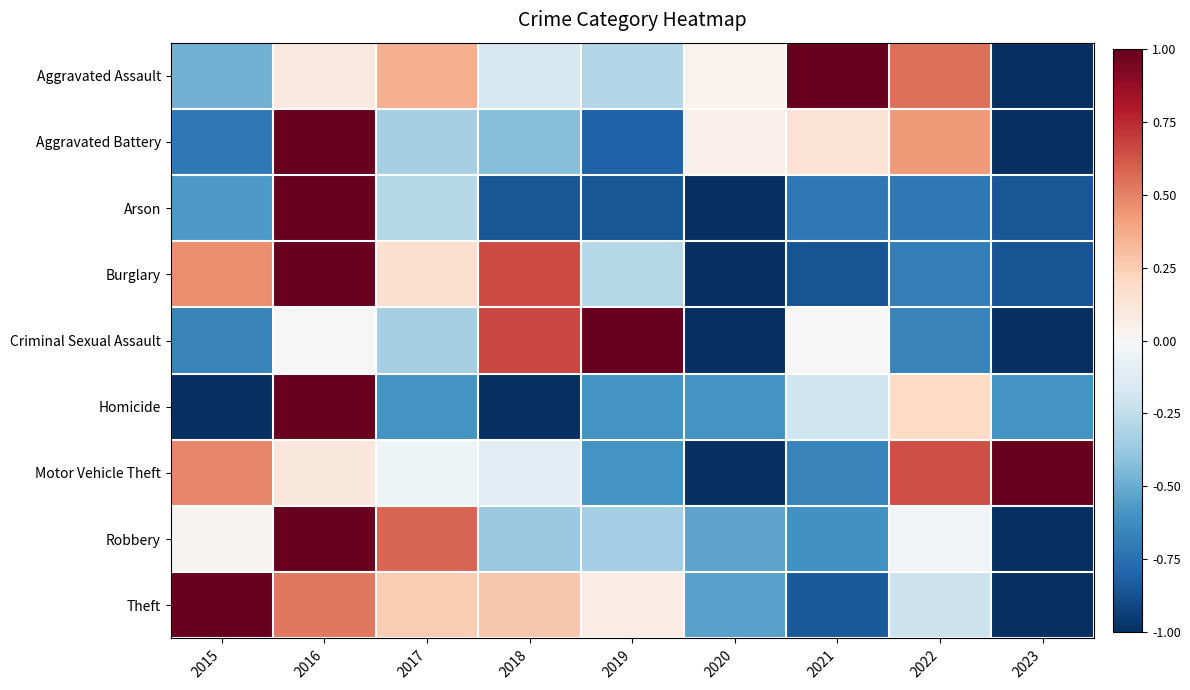

Reading left to right, what are all the values shown in this chart?

Aggravated Assault: 2015=-0.5	2016=0.1	2017=0.4	2018=-0.2	2019=-0.3	2020=0.0	2021=1.0	2022=0.5	2023=-1.0
Aggravated Battery: 2015=-0.7	2016=1.0	2017=-0.3	2018=-0.4	2019=-0.8	2020=0.0	2021=0.1	2022=0.4	2023=-1.0
Arson: 2015=-0.6	2016=1.0	2017=-0.3	2018=-0.9	2019=-0.9	2020=-1.0	2021=-0.7	2022=-0.7	2023=-0.9
Burglary: 2015=0.5	2016=1.0	2017=0.2	2018=0.6	2019=-0.3	2020=-1.0	2021=-0.9	2022=-0.7	2023=-0.9
Criminal Sexual Assault: 2015=-0.7	2016=0.0	2017=-0.3	2018=0.7	2019=1.0	2020=-1.0	2021=0.0	2022=-0.7	2023=-1.0
Homicide: 2015=-1.0	2016=1.0	2017=-0.6	2018=-1.0	2019=-0.6	2020=-0.6	2021=-0.2	2022=0.2	2023=-0.6
Motor Vehicle Theft: 2015=0.5	2016=0.1	2017=-0.0	2018=-0.1	2019=-0.6	2020=-1.0	2021=-0.7	2022=0.6	2023=1.0
Robbery: 2015=0.0	2016=1.0	2017=0.6	2018=-0.4	2019=-0.3	2020=-0.5	2021=-0.6	2022=-0.0	2023=-1.0
Theft: 2015=1.0	2016=0.5	2017=0.3	2018=0.3	2019=0.1	2020=-0.5	2021=-0.8	2022=-0.2	2023=-1.0